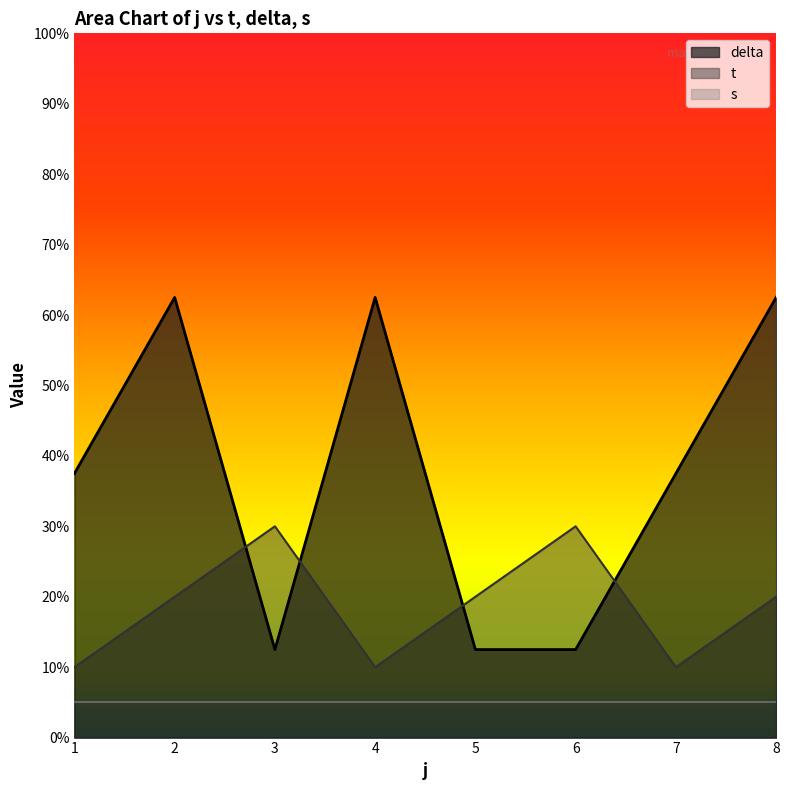

The t series shows 20.0 at 5. True or false?

True